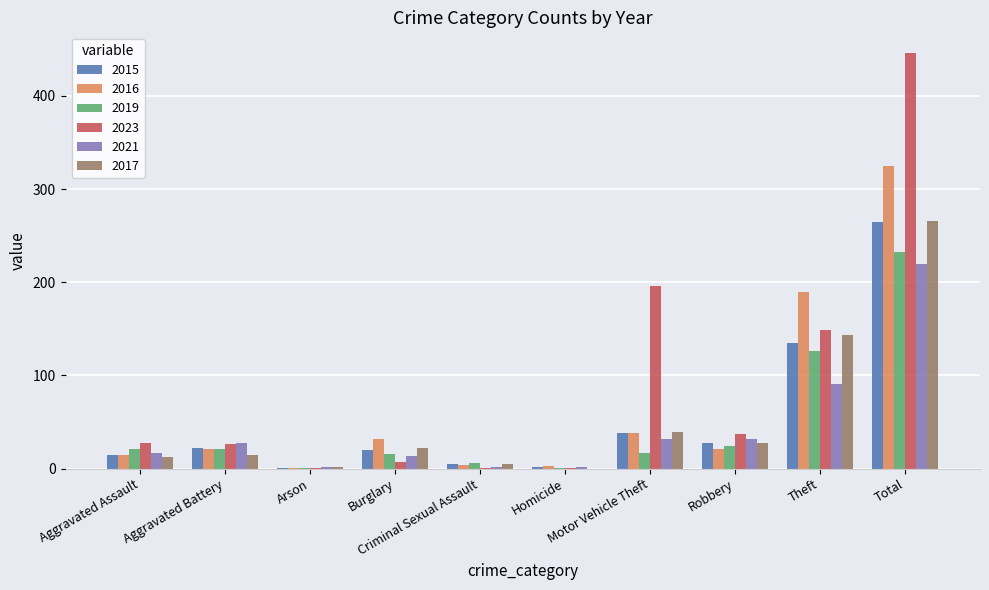

Which category has the lowest value in the 2016 series?

Arson